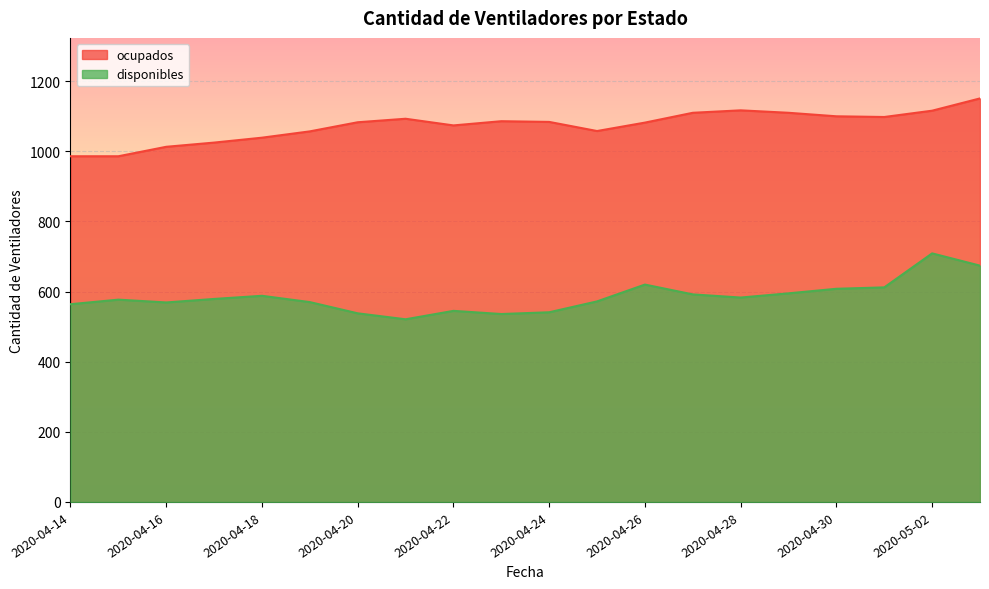

What is the difference between the maximum and minimum values in the disponibles series?

188